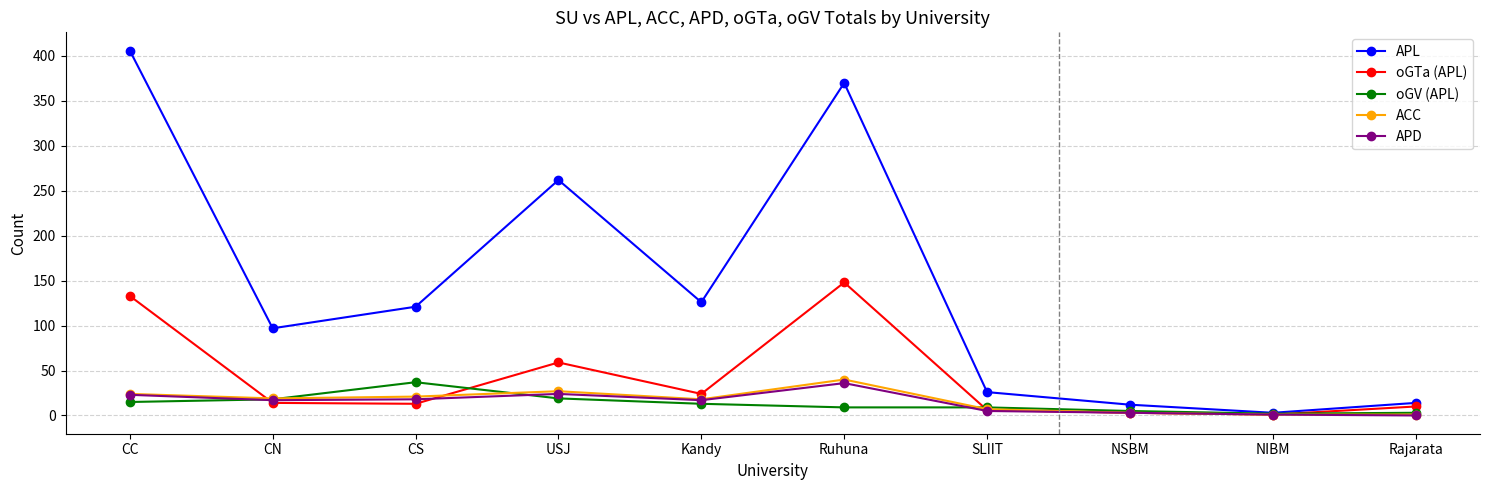

Is this an area chart (filled region under the line)?

No